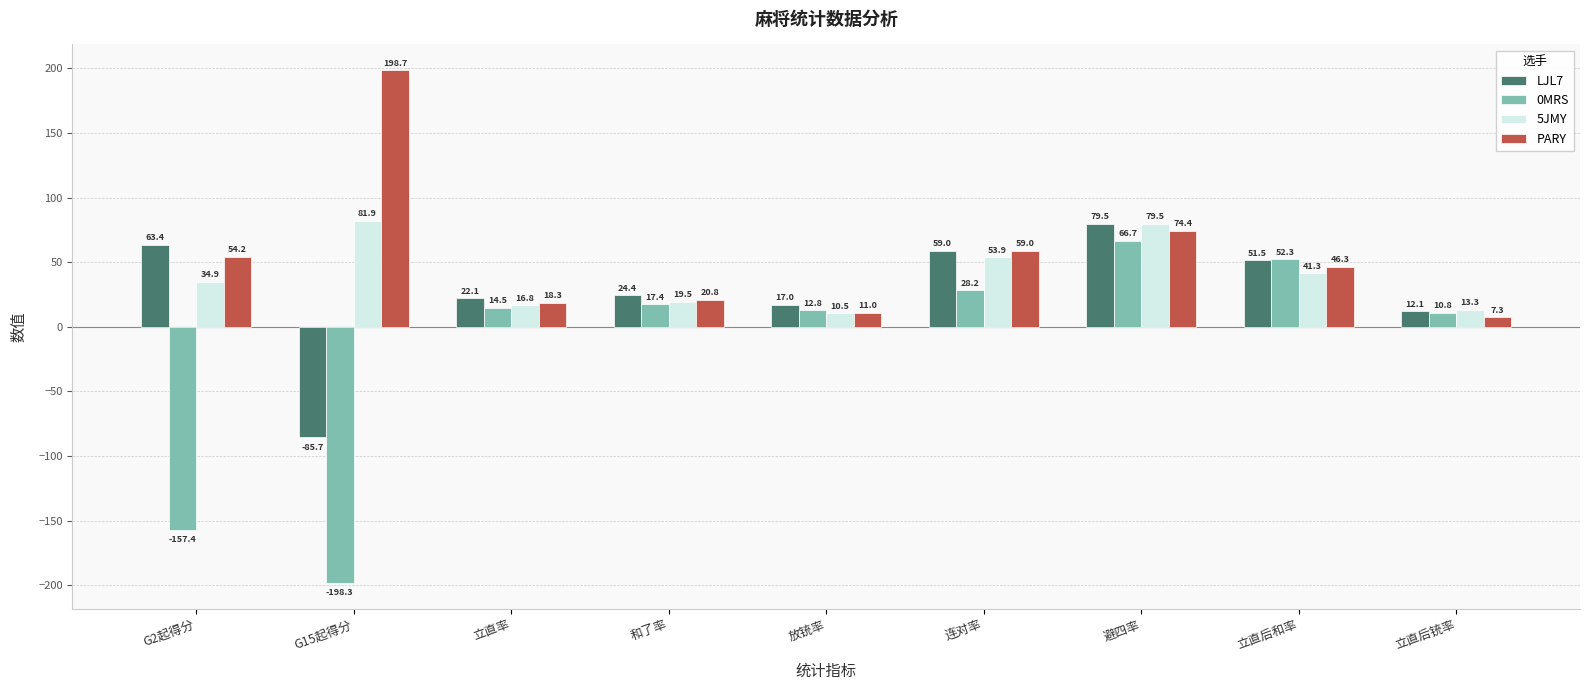

True or false: LJL7 has a value of 84.1 at 立直后和率.

False